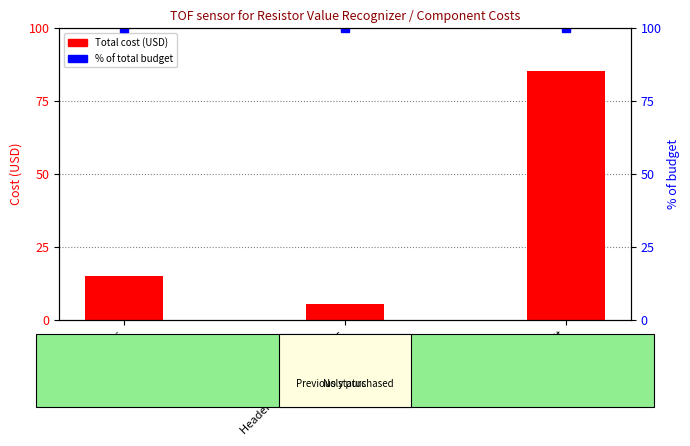

Reading left to right, transcribe all the data shown in this chart.

VL53L0X TOF sensor=14.9	Header pin and connectors=5.6	Raspberry Pi kit=85.4